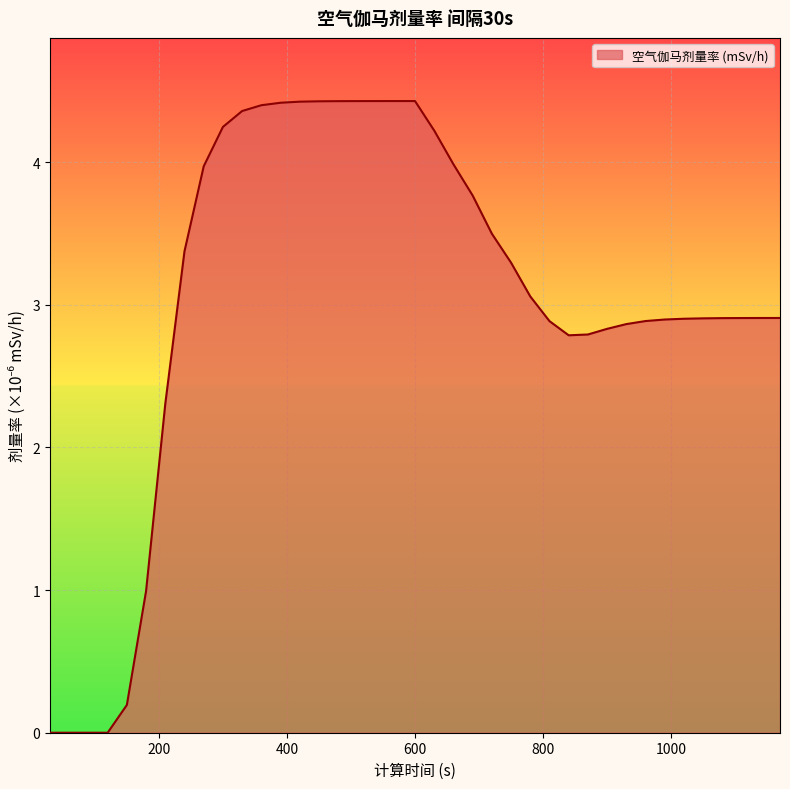

What is the difference between the maximum and minimum values?

4.4